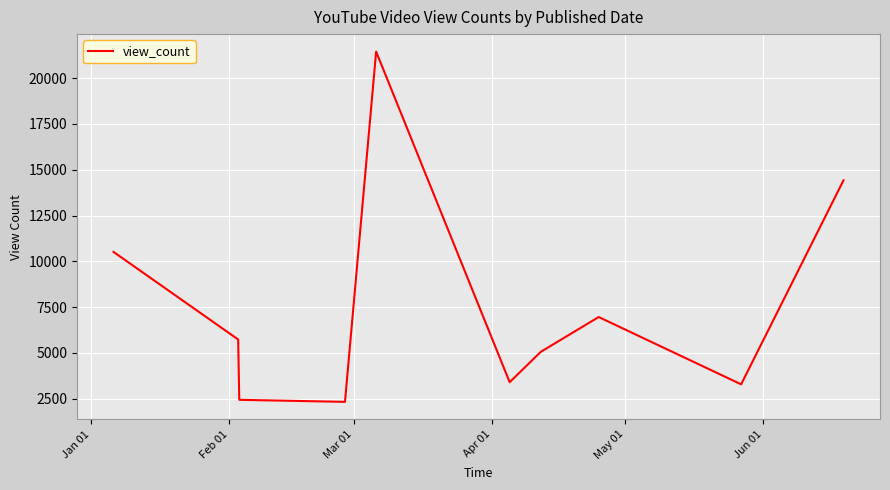

How many categories are shown in the chart?

10